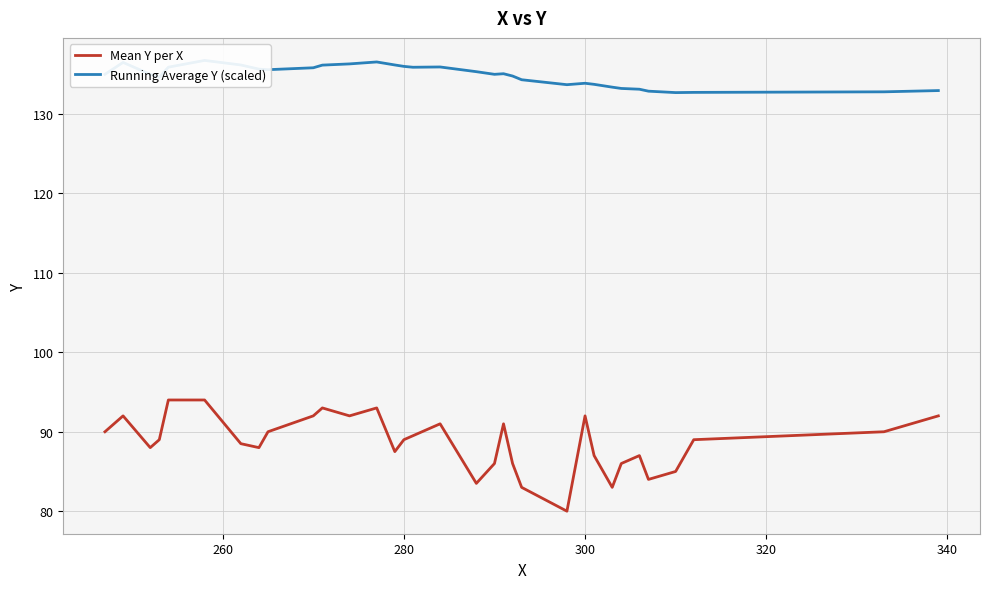

What is the maximum value for Mean Y per X?

94.0